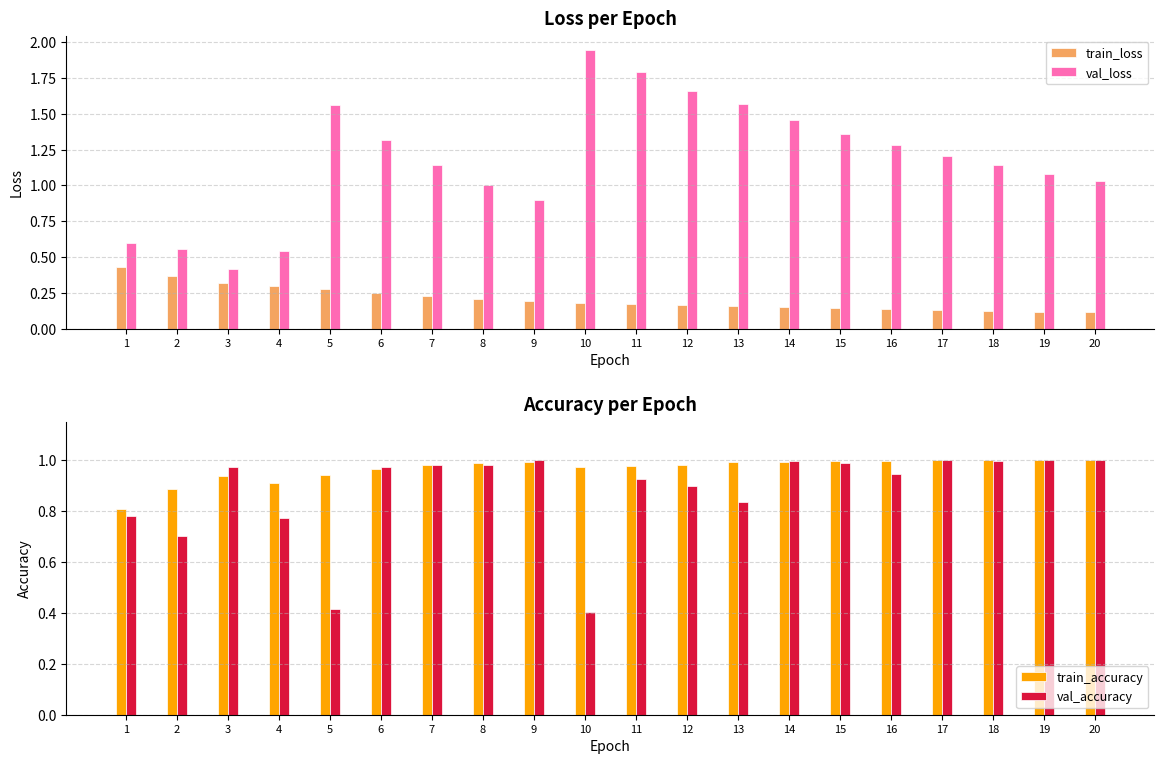

Which series has the largest total across all categories?

val_loss